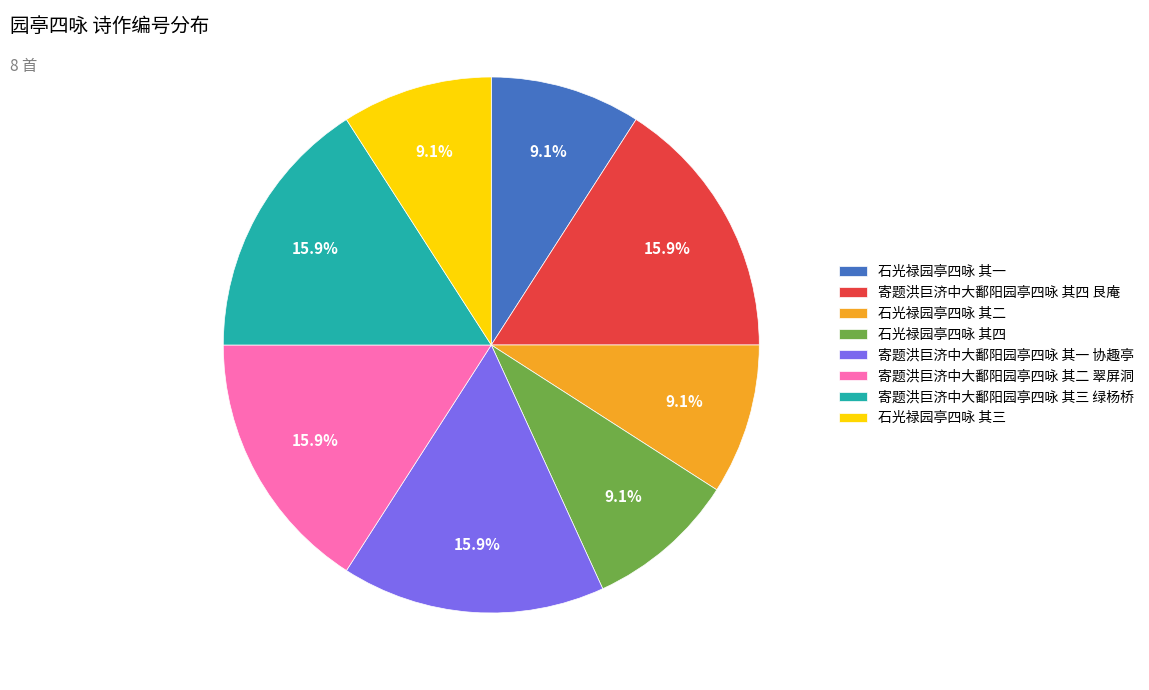

How many slices are in this pie chart?

8